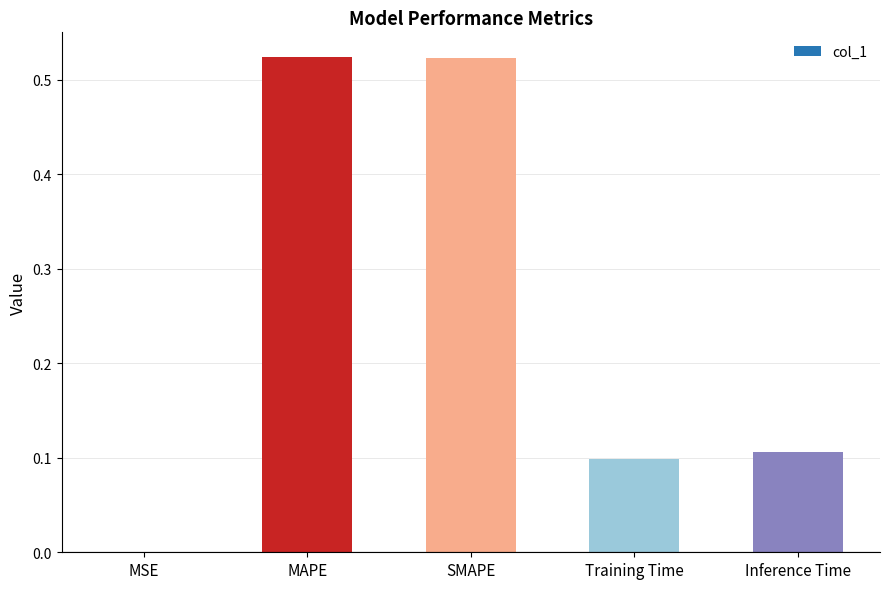

The chart shows a value of 0.0 at MSE. True or false?

True